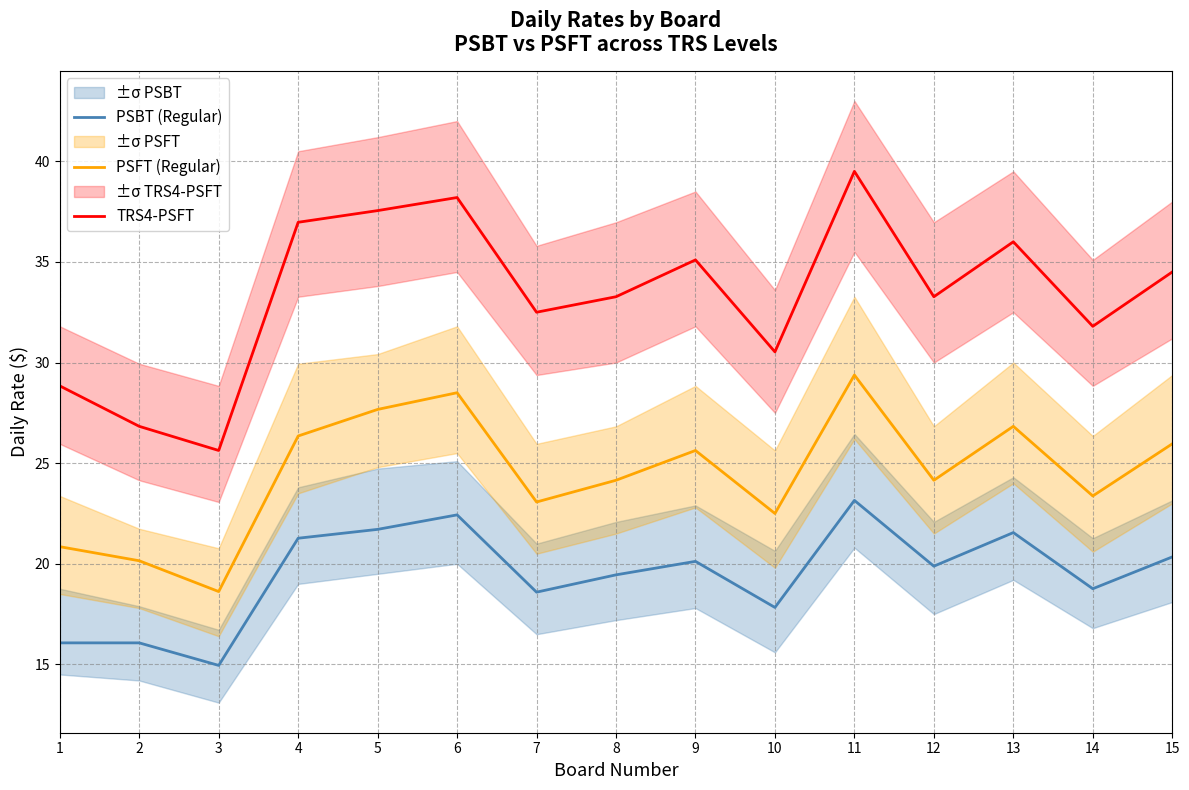

How many distinct data groups are displayed?

3